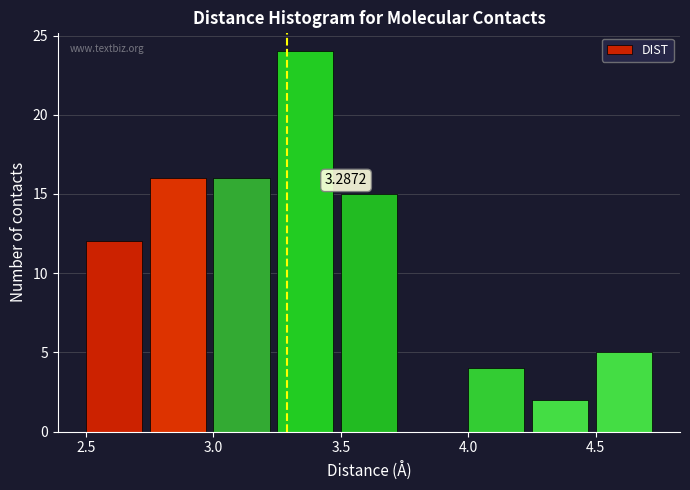

Which range on the x-axis has the tallest bar?

3.25 to 3.50